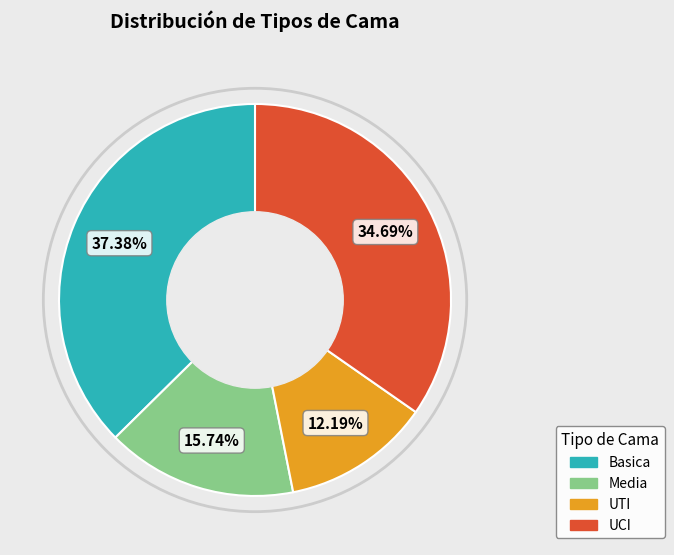

Count the number of slices in the pie.

4